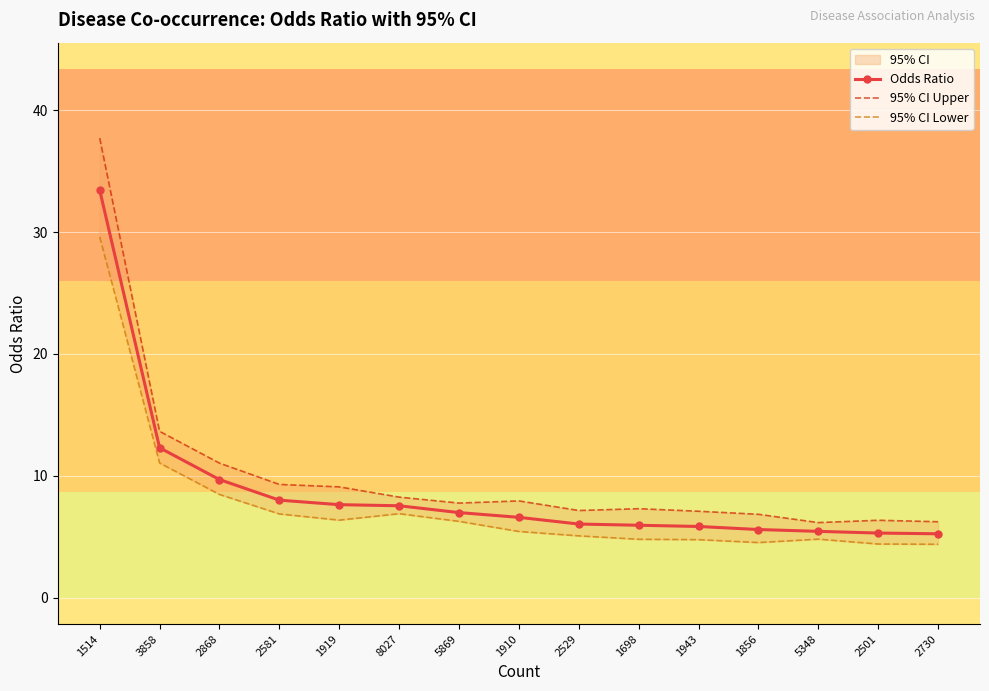

What is the value of the 95% CI Lower point at the 1st from the left?

29.6